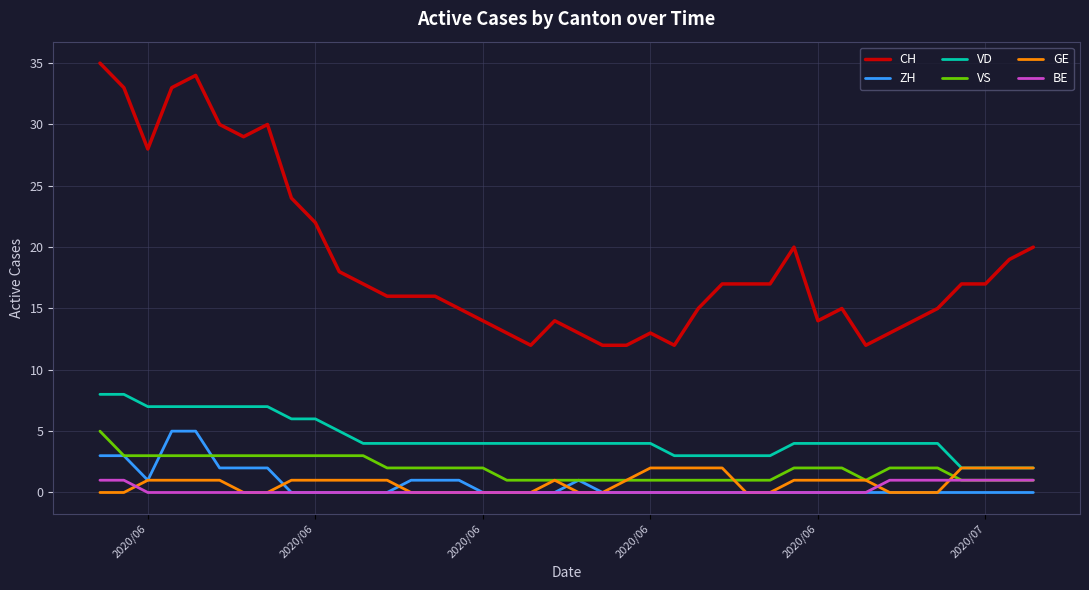

What is the maximum value shown in the chart?

35